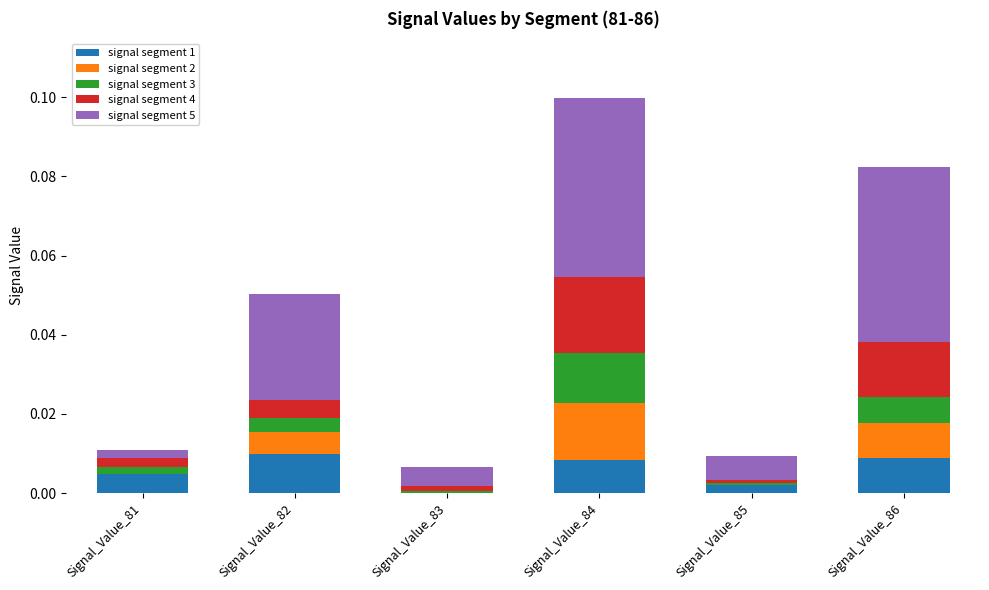

How many distinct data groups are displayed?

5